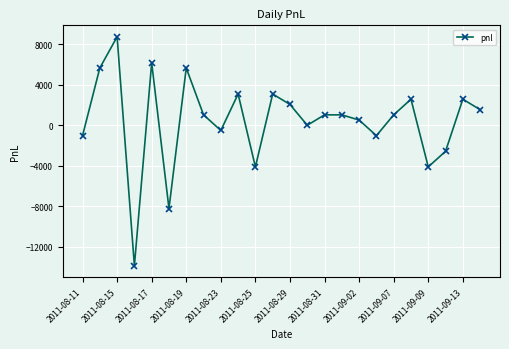

What is the maximum value shown in the chart?

8755